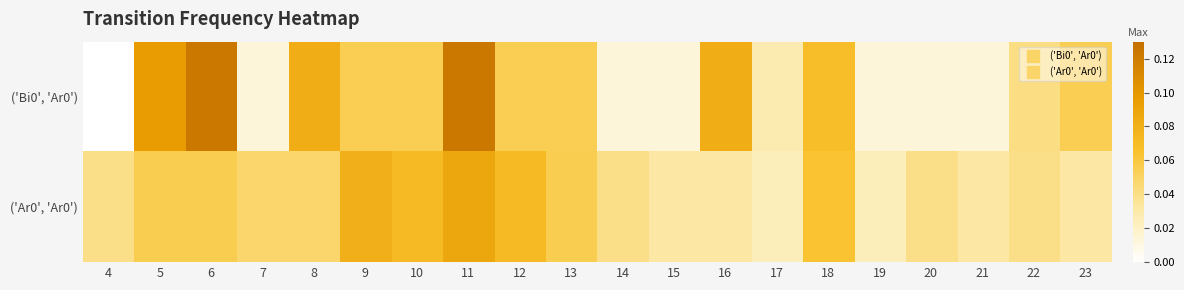

Reading left to right, transcribe all the data shown in this chart.

('Bi0', 'Ar0'): 4=0.0	5=0.1	6=0.1	7=0.0	8=0.1	9=0.1	10=0.1	11=0.1	12=0.1	13=0.1	14=0.0	15=0.0	16=0.1	17=0.0	18=0.1	19=0.0	20=0.0	21=0.0	22=0.0	23=0.1
('Ar0', 'Ar0'): 4=0.0	5=0.1	6=0.1	7=0.0	8=0.0	9=0.1	10=0.1	11=0.1	12=0.1	13=0.1	14=0.0	15=0.0	16=0.0	17=0.0	18=0.1	19=0.0	20=0.0	21=0.0	22=0.0	23=0.0